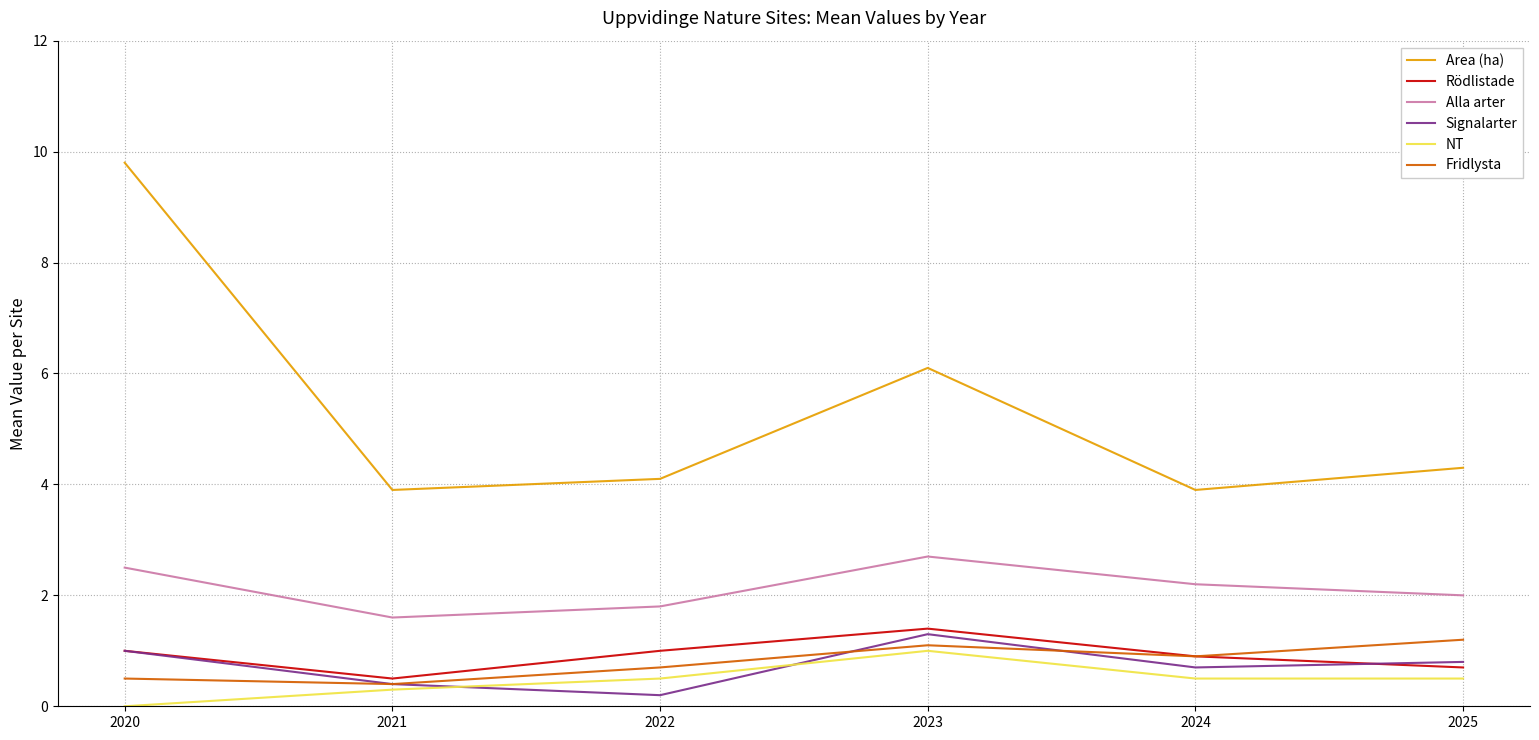

At which label does Signalarter reach its peak?

2023